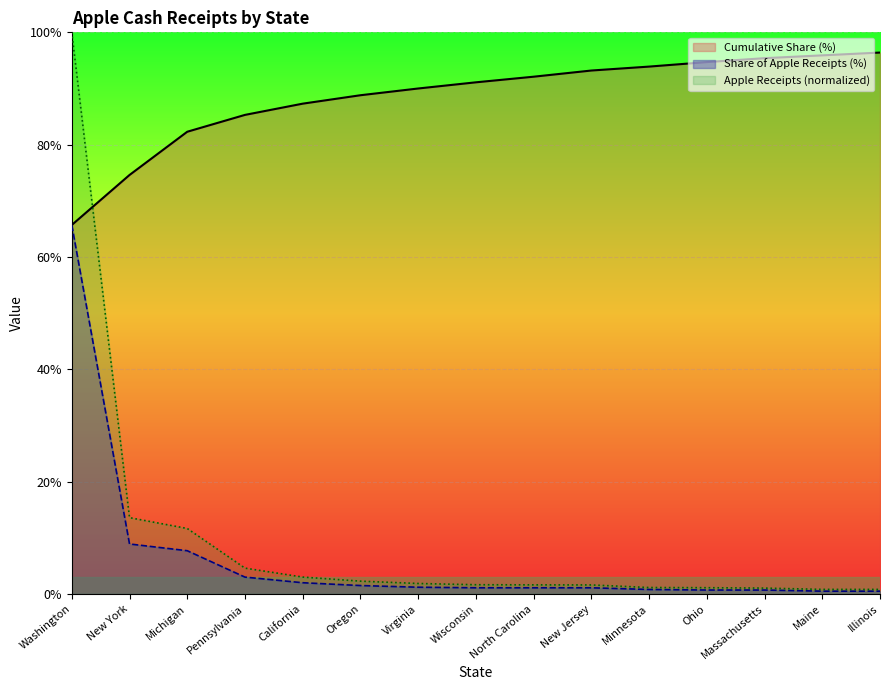

Reading left to right, list all the values displayed in this chart.

Apple Receipts ($1,000): Washington=100.0	New York=13.6	Michigan=11.7	Pennsylvania=4.6	California=3.0	Oregon=2.3	Virginia=1.9	Wisconsin=1.6	North Carolina=1.6	New Jersey=1.6	Minnesota=1.1	Ohio=1.1	Massachusetts=1.0	Maine=0.8	Illinois=0.8
Share of Apple Receipts (%): Washington=65.7	New York=8.9	Michigan=7.7	Pennsylvania=3.0	California=2.0	Oregon=1.5	Virginia=1.2	Wisconsin=1.1	North Carolina=1.1	New Jersey=1.1	Minnesota=0.8	Ohio=0.7	Massachusetts=0.7	Maine=0.5	Illinois=0.5
Cumulative Share (%): Washington=65.7	New York=74.6	Michigan=82.3	Pennsylvania=85.3	California=87.3	Oregon=88.8	Virginia=90.0	Wisconsin=91.1	North Carolina=92.1	New Jersey=93.2	Minnesota=93.9	Ohio=94.7	Massachusetts=95.4	Maine=95.9	Illinois=96.4